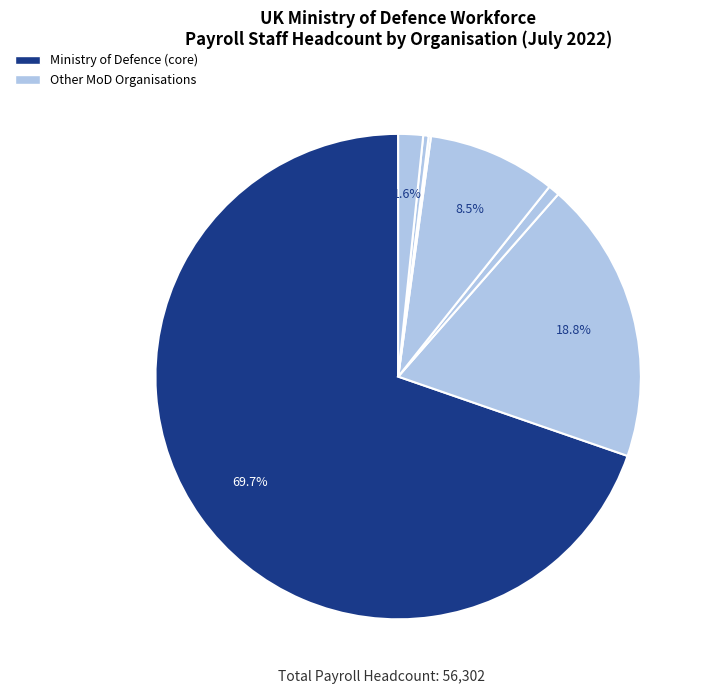

To the nearest percent, what is the average slice percentage?

14%